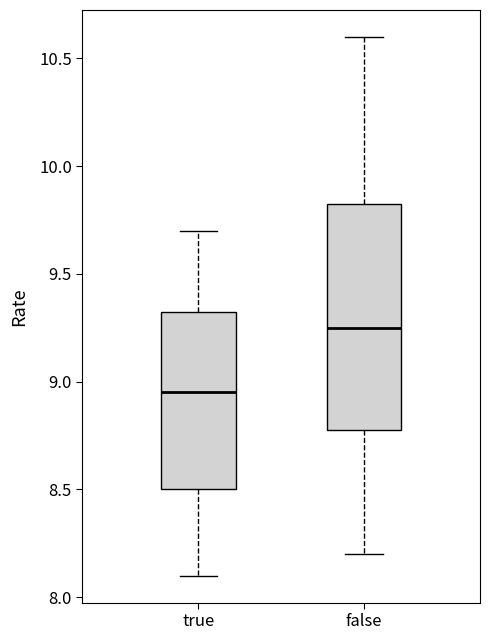

Reading left to right, transcribe this box plot: for each box, give where its median line is, the range the box spans, and where its two whiskers end, as read against the y-axis. The values are not printed on the chart, so give them approximately, as read against the axis.

true: median 8.95, box 8.50 to 9.35, whiskers 8.10 to 9.70
false: median 9.25, box 8.80 to 9.85, whiskers 8.20 to 10.60